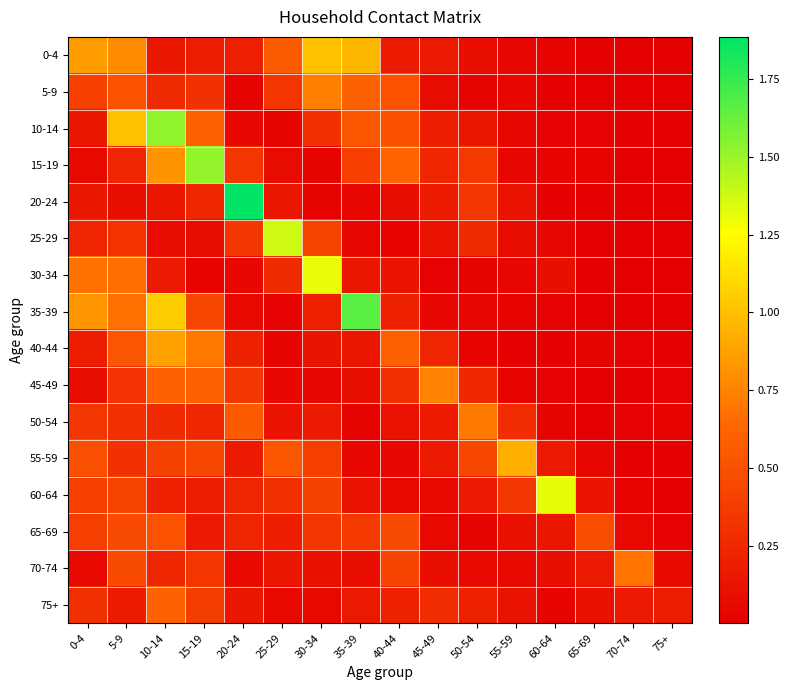

Count the number of categories in the chart.

16